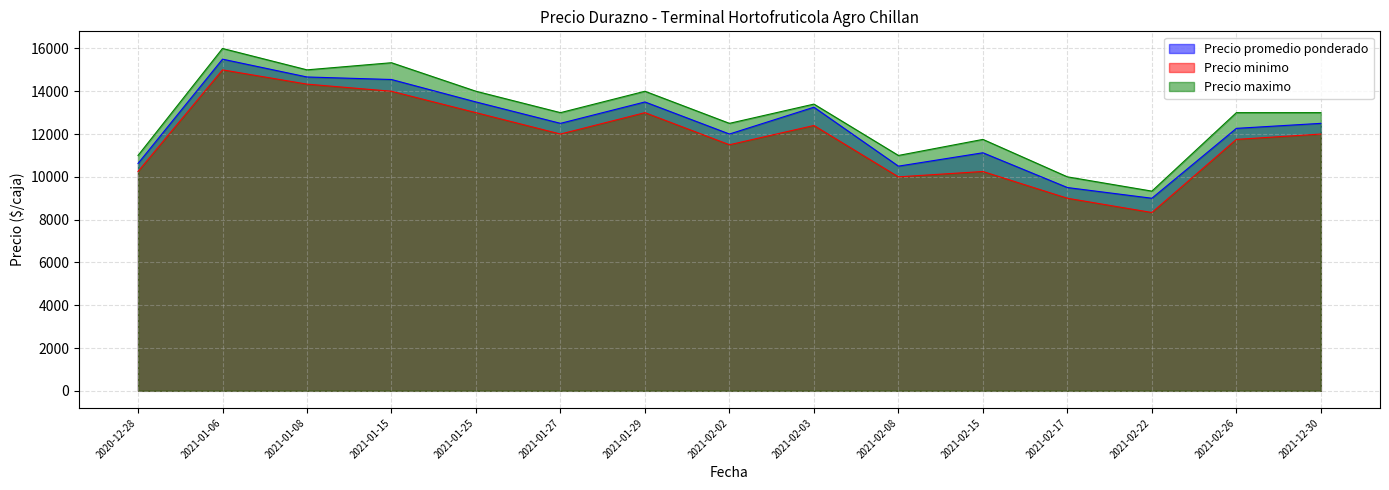

Rank the series by their average value, from highest to lowest.

Precio maximo, Precio promedio ponderado, Precio minimo